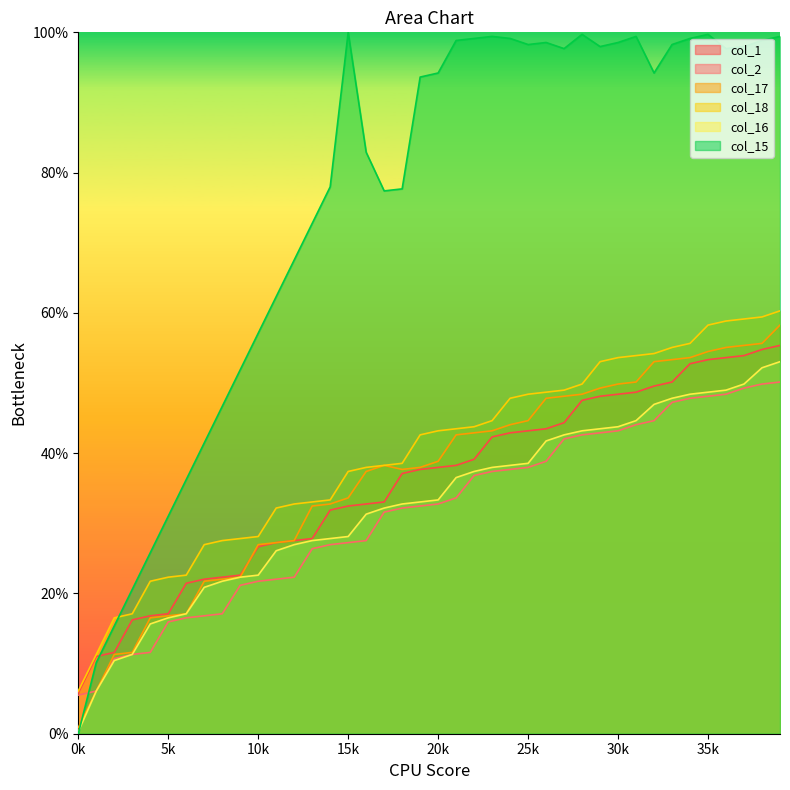

Between 1 and 28, which series saw the biggest shift?

col_15